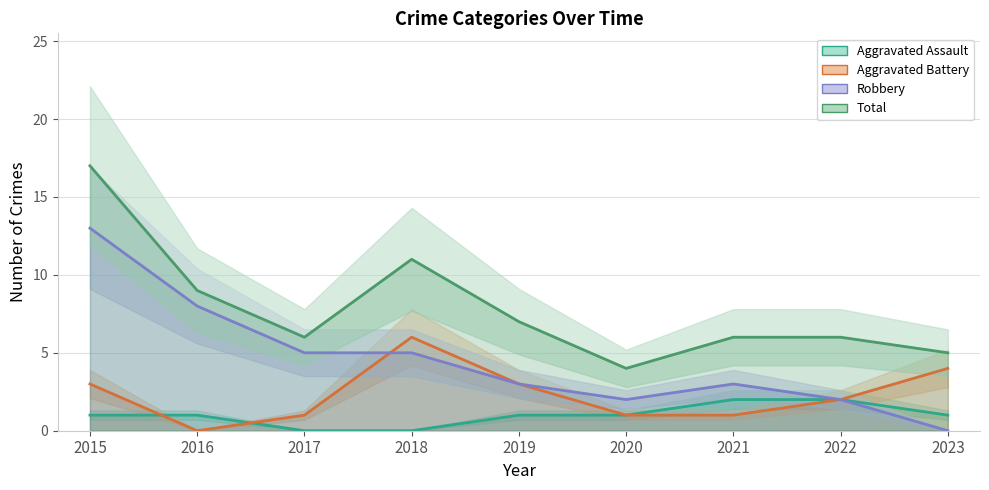

The value of Aggravated Assault at 2015 is 1. True or false?

True